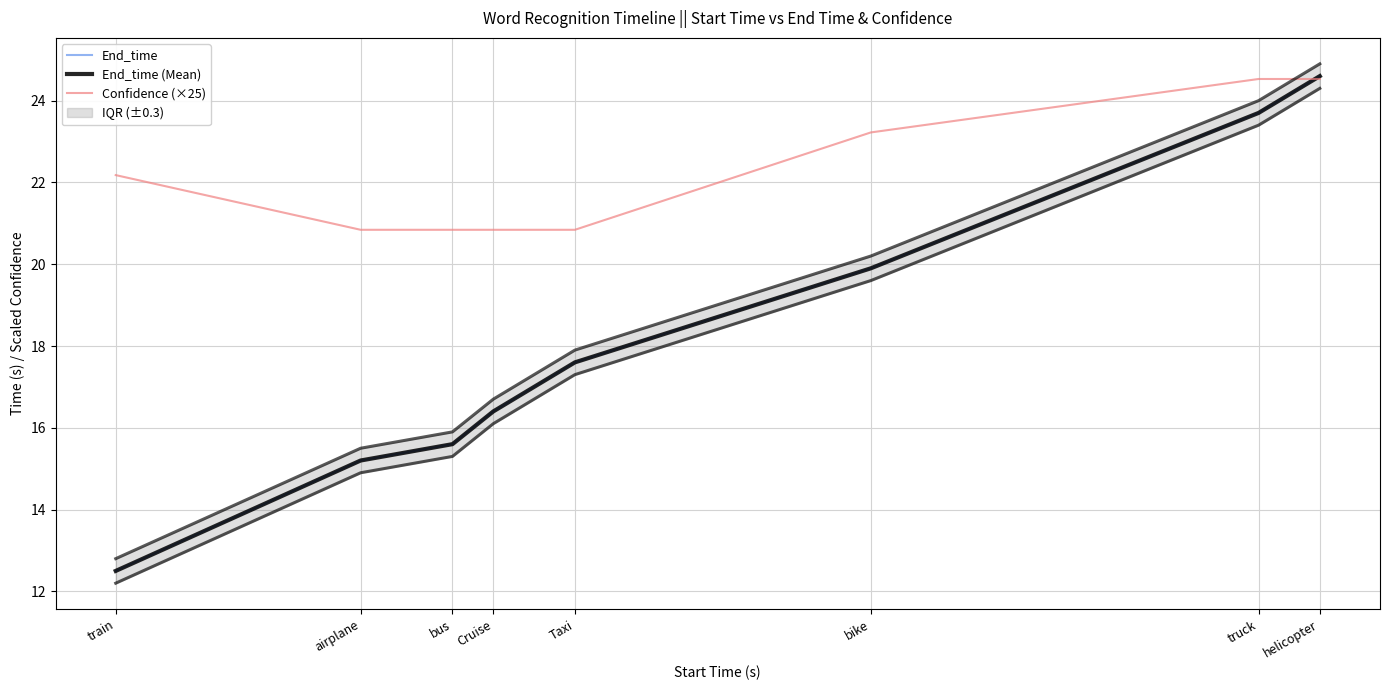

What is the label of the 4th point from the right?

Taxi